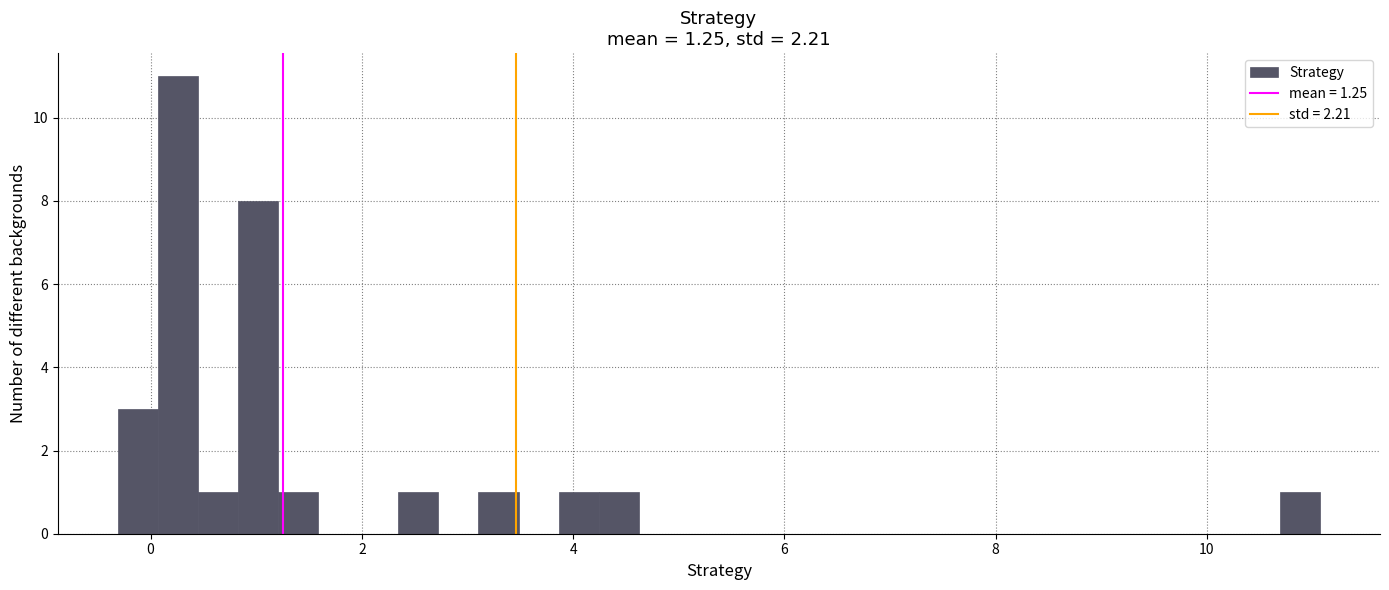

Read against the x-axis, roughly where is the centre of the tallest bar?

0.2